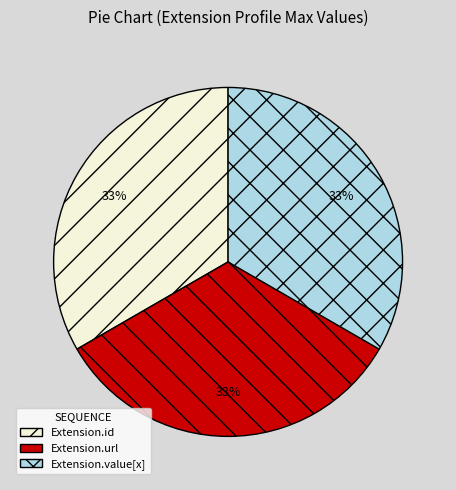

Does Extension.id represent more than half of the total?

No